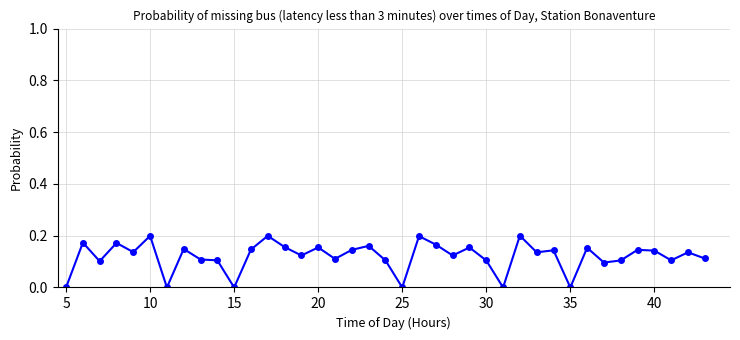

What is the sum of all values?

4.7